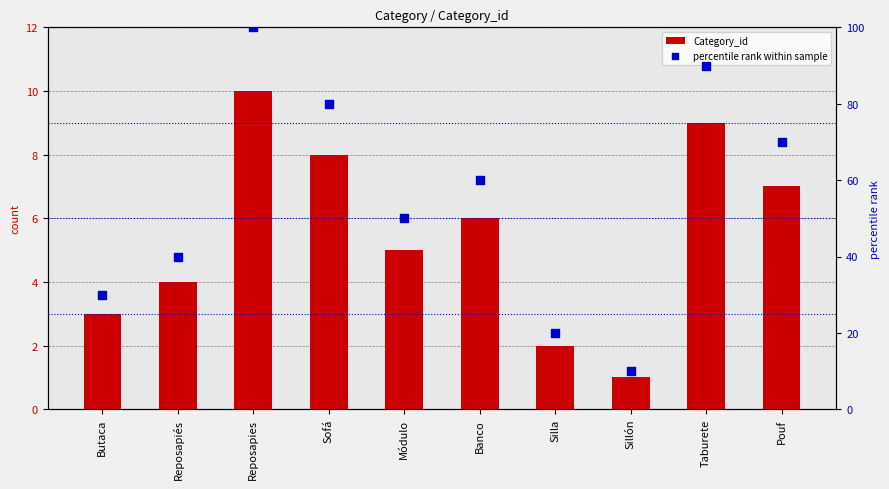

Which series reaches the maximum Y coordinate?

percentile rank within sample